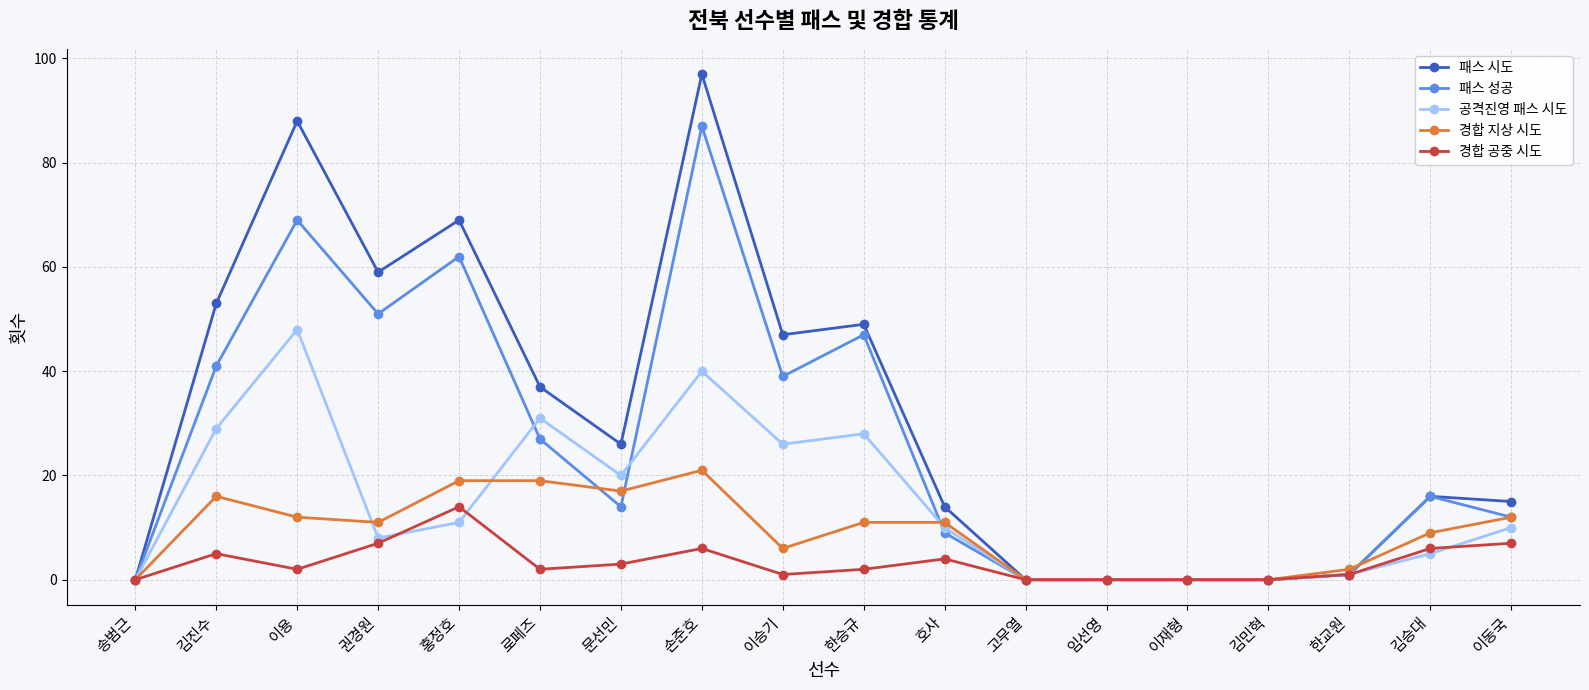

The 패스 성공 series shows 52 at 고무열. True or false?

False